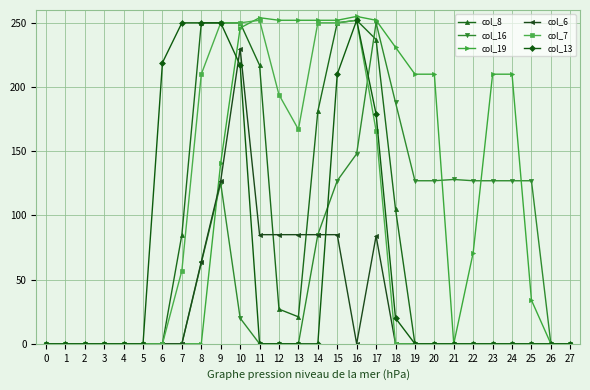

Between 14 and 16, which series saw the biggest shift?

col_13